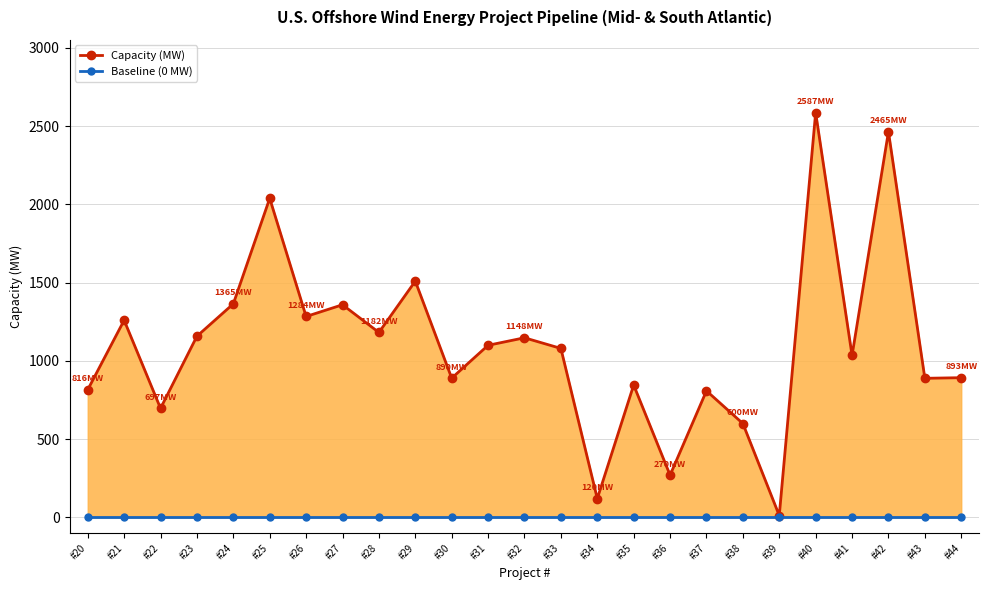

At which category is the sum across all series the highest?

#40